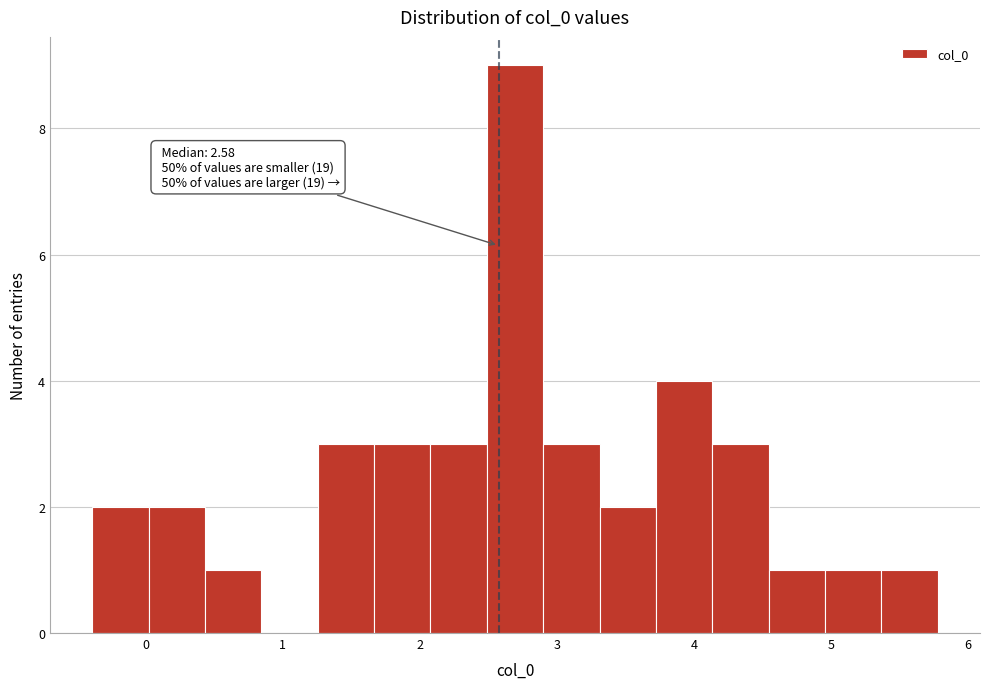

Which range on the x-axis has the tallest bar?

2.5 to 2.9